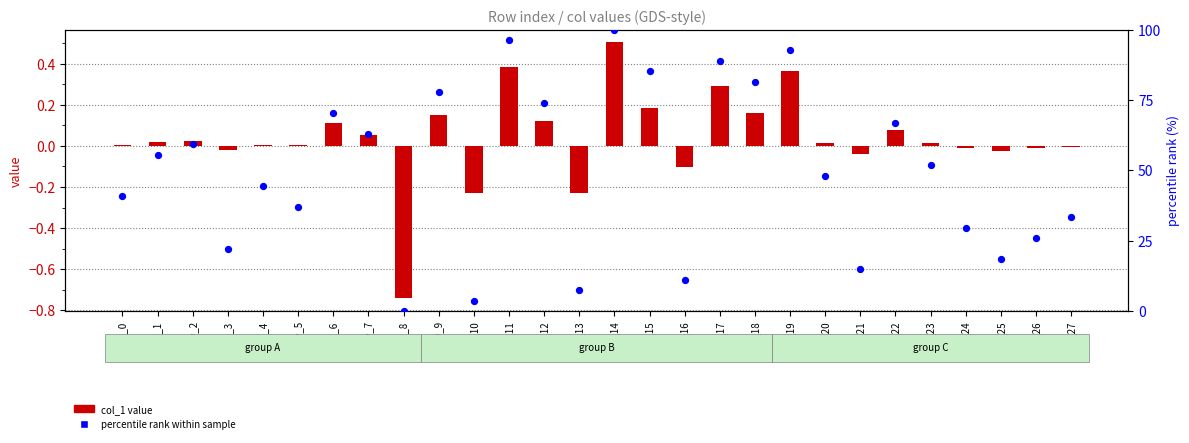

What is the total value across all series at row_7?

63.0